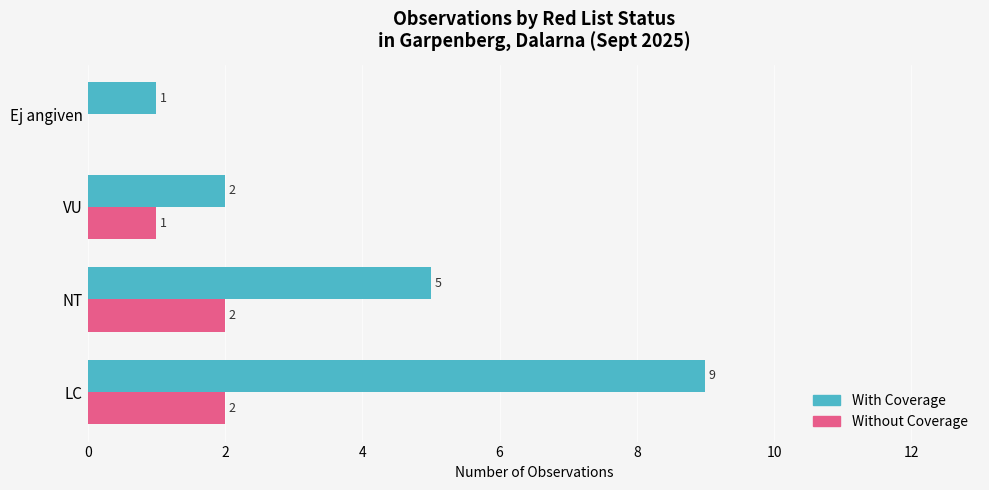

What is the sum of the Without Coverage values at VU and LC?

3